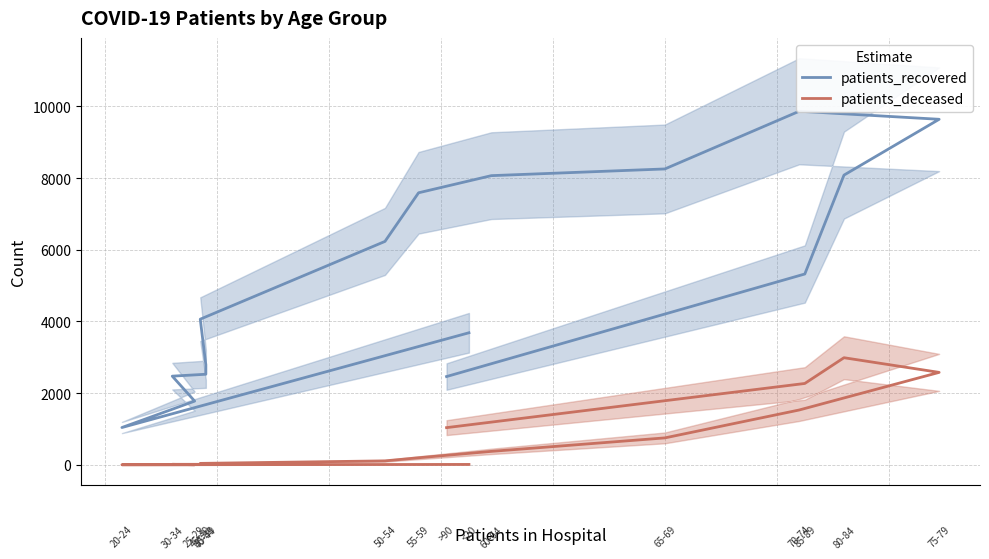

The patients_recovered series shows 4021 at 5. True or false?

False